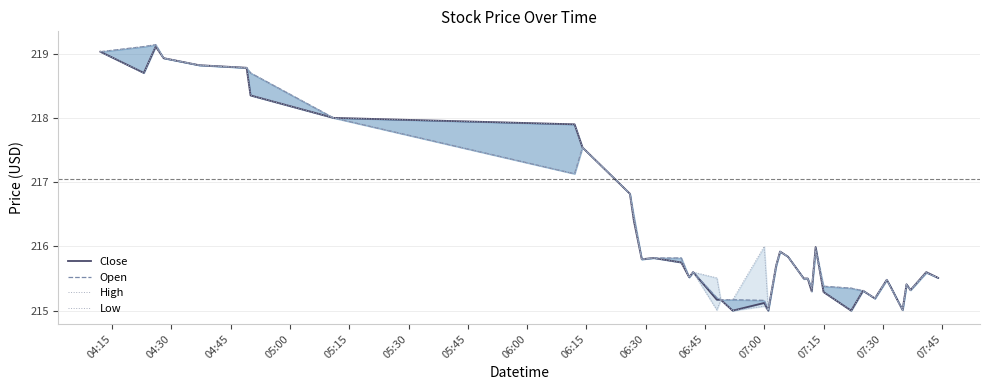

Is this an area chart (filled region under the line)?

No